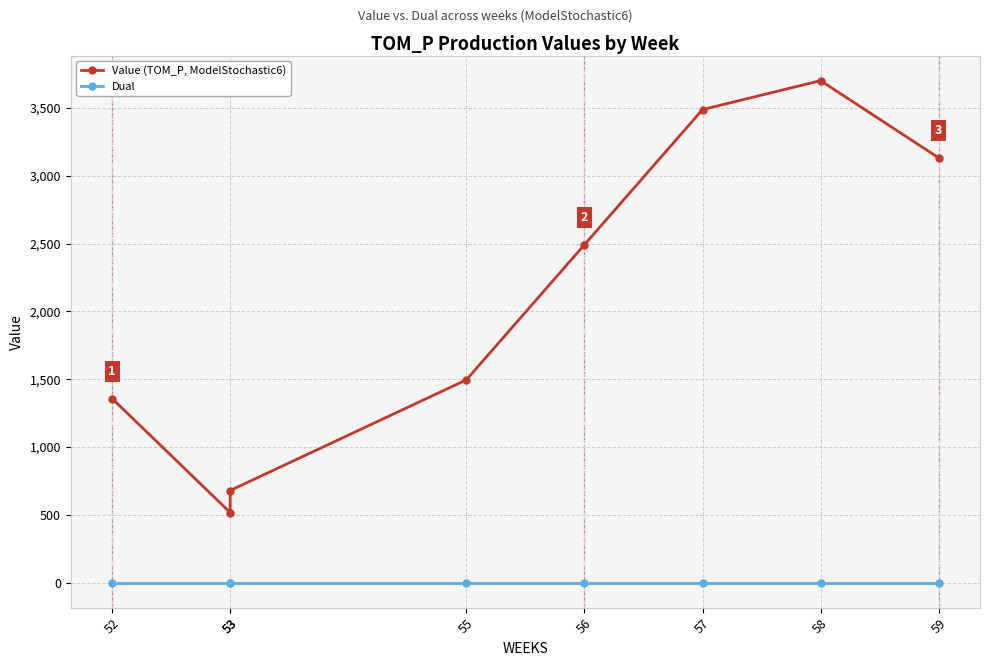

Rank the series at 59 from lowest to highest value.

Dual, Value (TOM_P, ModelStochastic6)